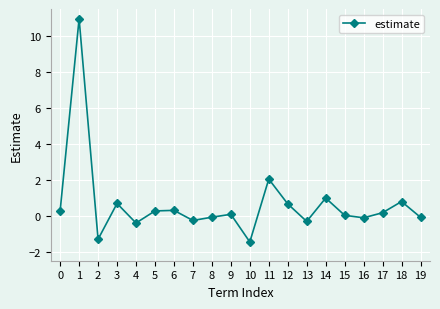

At which category does the data reach its first local valley?

2